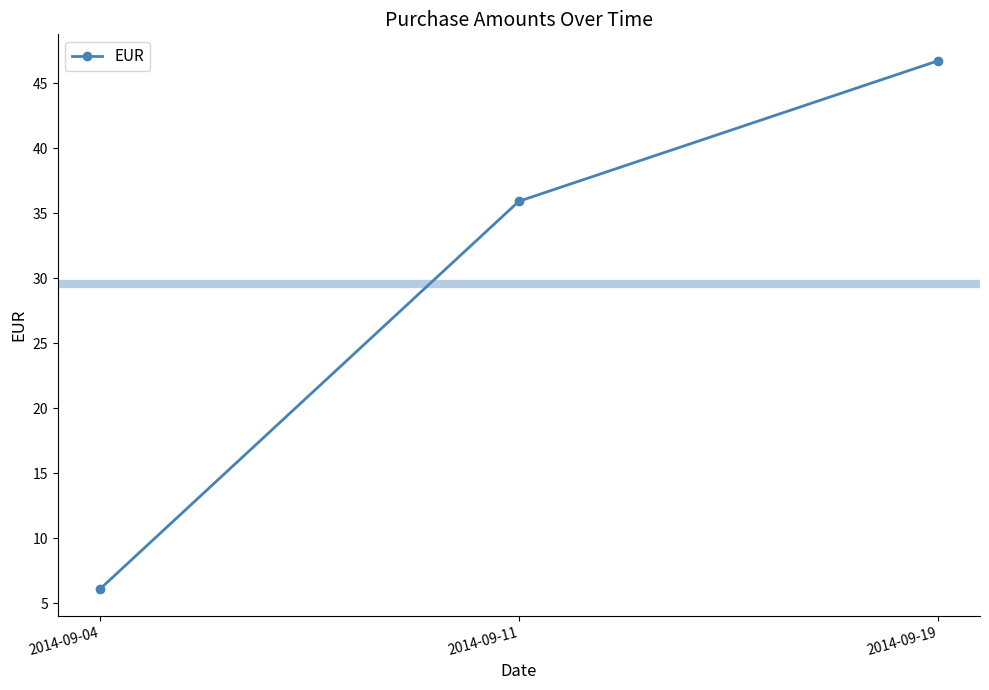

What is the sum of the values at 2014-09-19 and 2014-09-11?

82.7